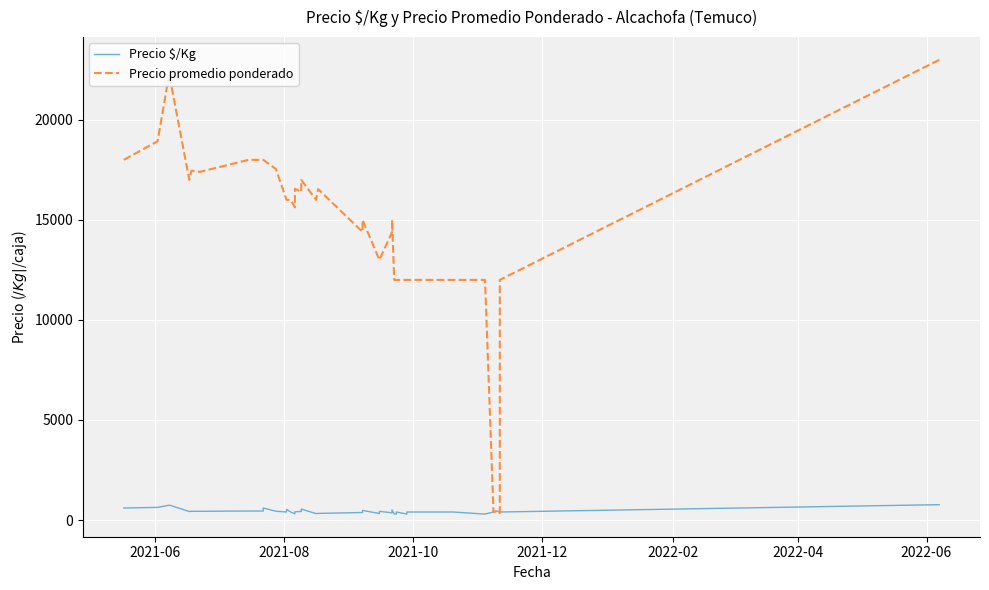

In Precio $/Kg, how many points are higher than both neighbors (excluding endpoints)?

9